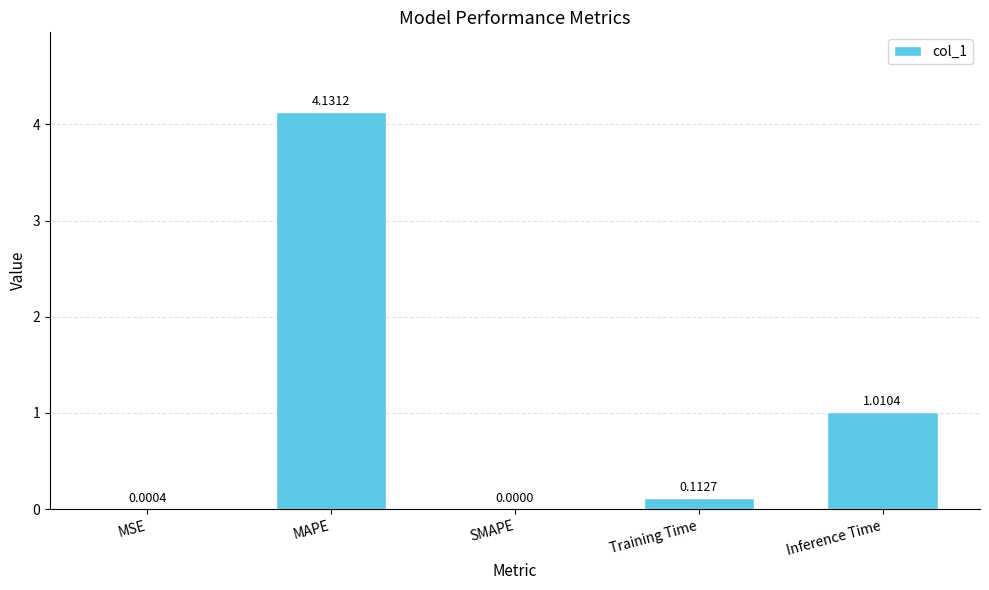

Which has a higher value, MAPE or Inference Time?

MAPE